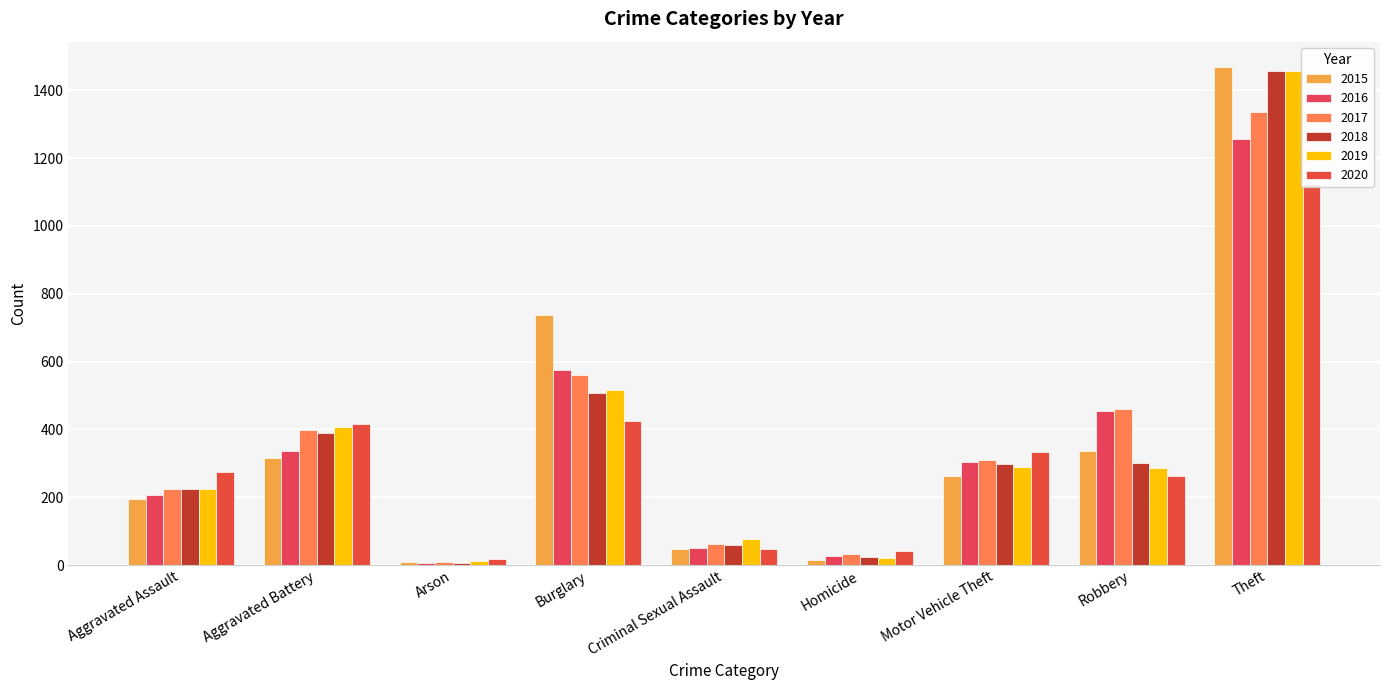

Are the bars horizontal?

No